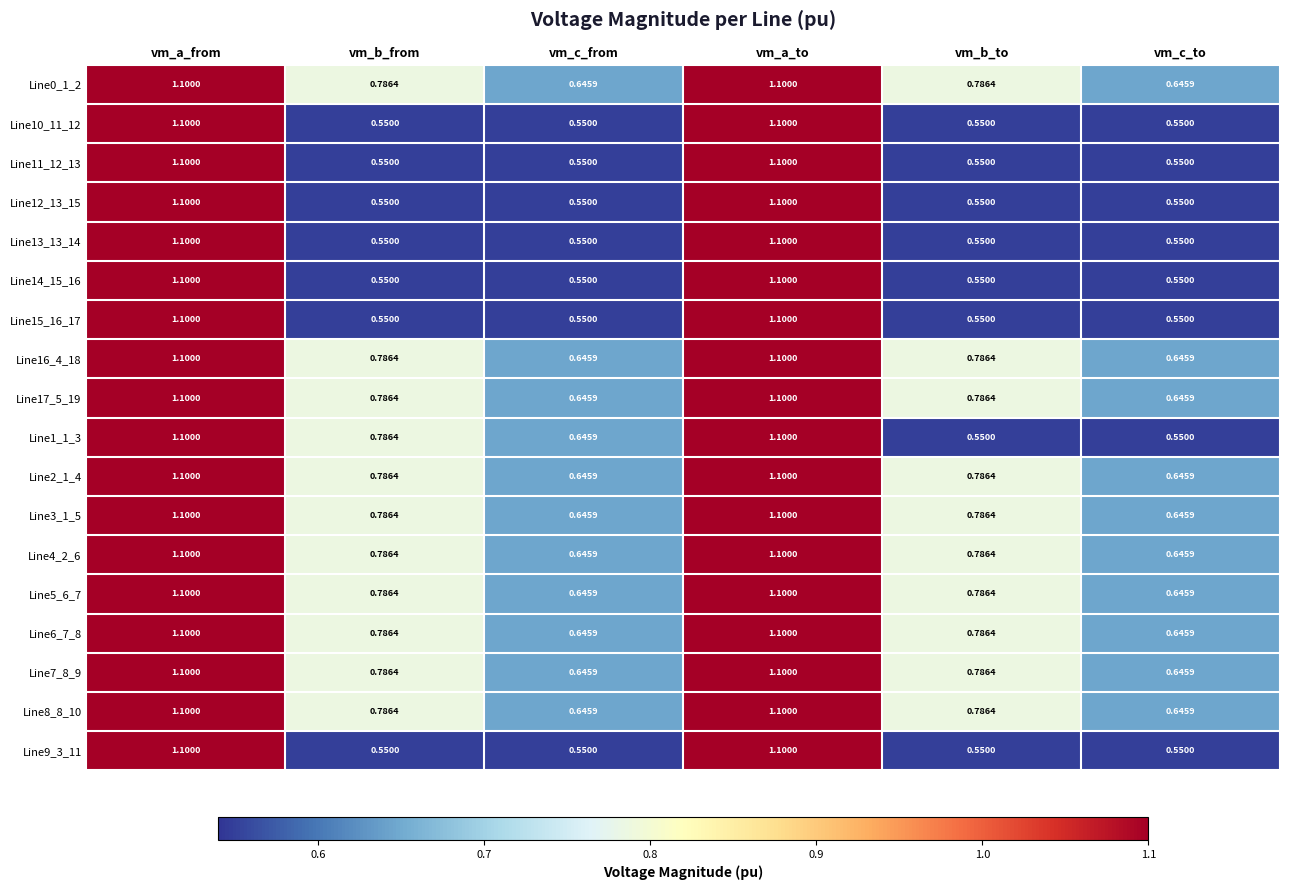

Is the value of Line3_1_5 at vm_b_from greater than the value of Line14_15_16 at vm_c_from?

Yes